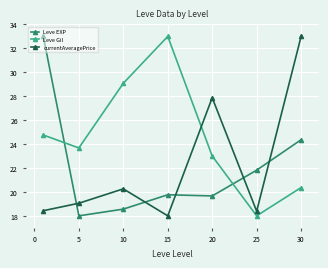

True or false: Leve Gil and Leve EXP intersect in this chart.

True